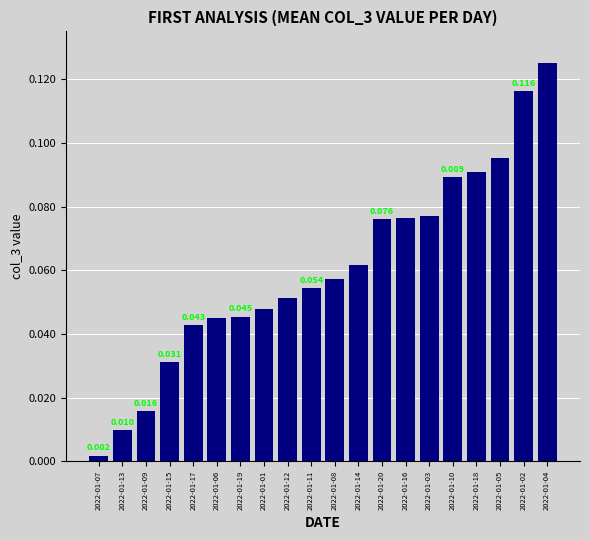

Which category has the highest value across all series?

2022-01-04